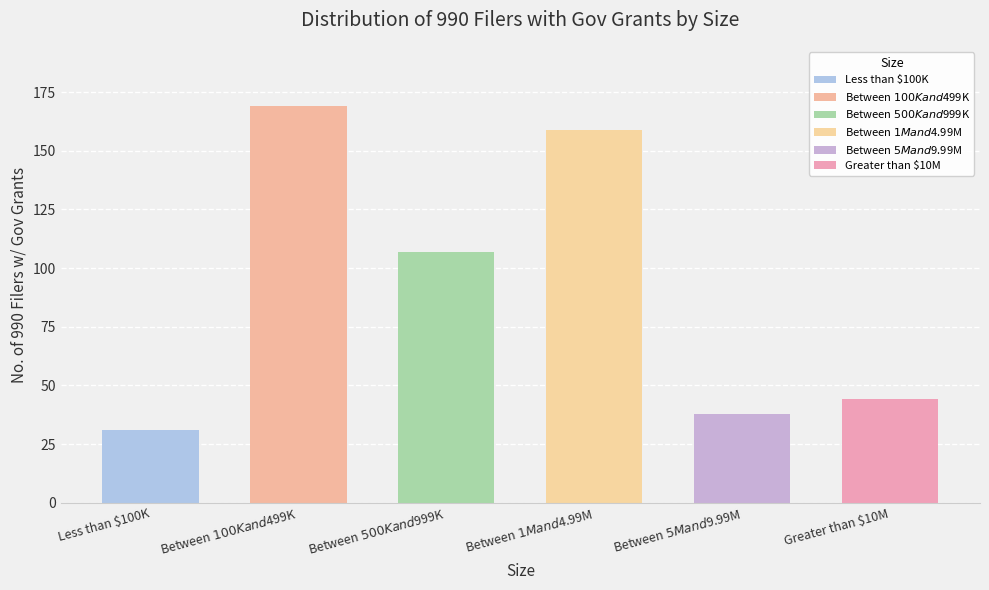

What is the minimum value shown in the chart?

31